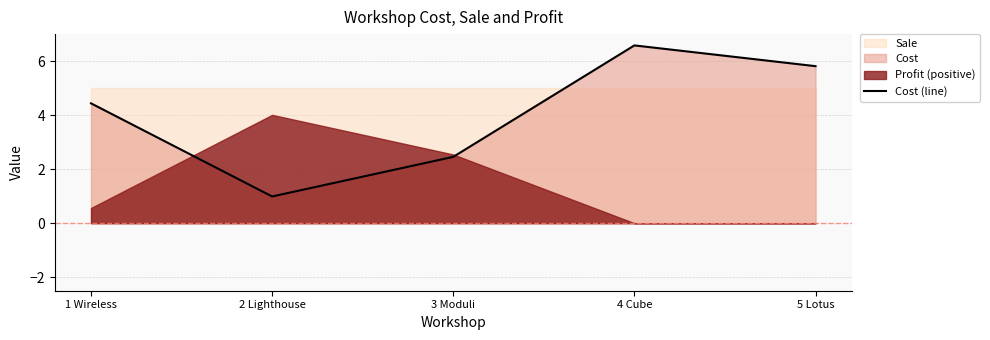

How many lines are shown in the chart?

1